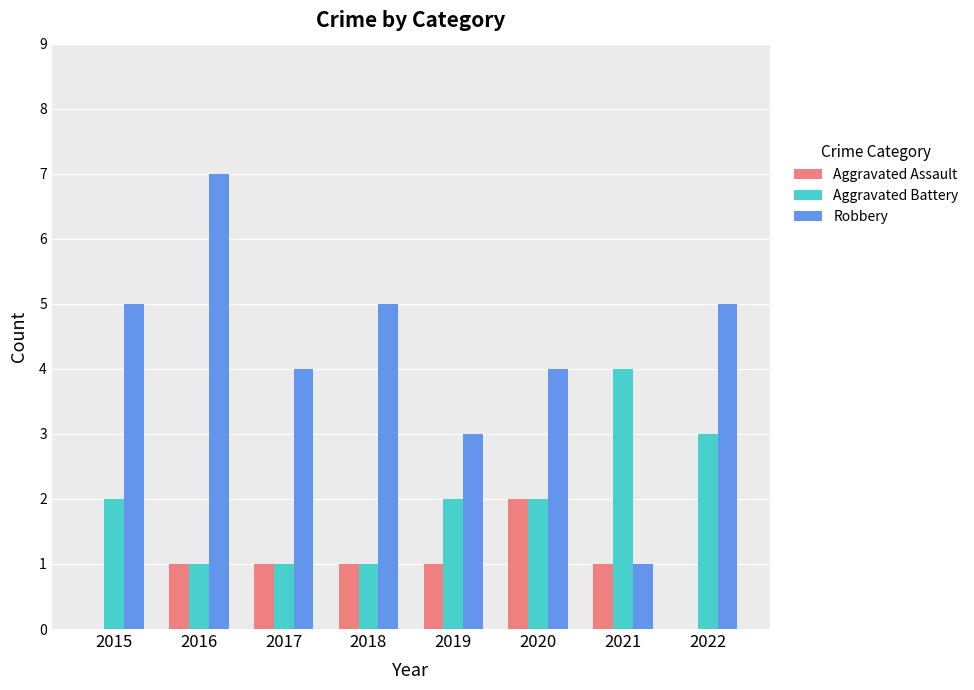

Count the Aggravated Assault values in the range 1 to 2.

6